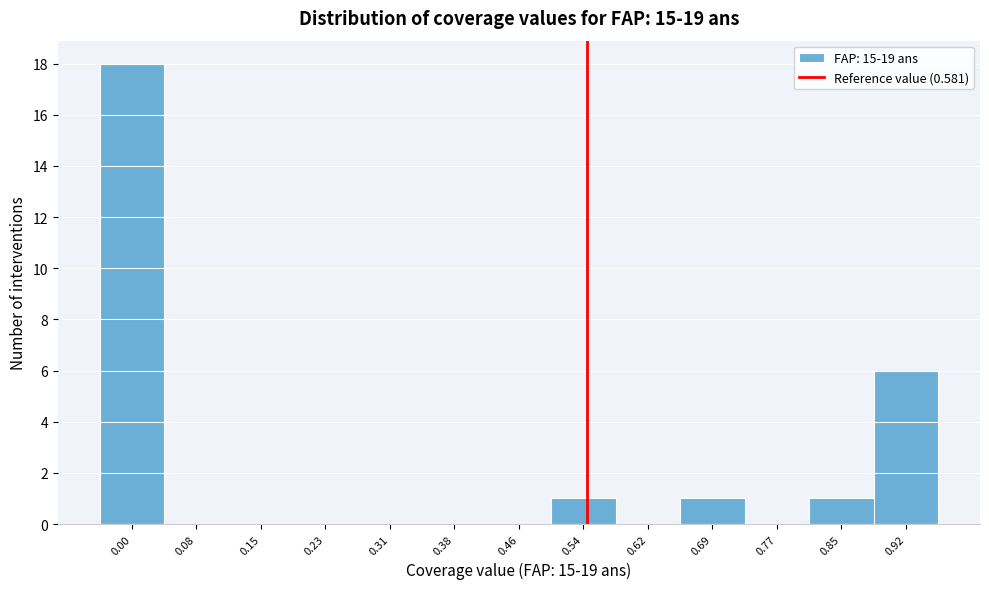

Reading left to right, what are all the values shown in this chart?

0.00=18	0.08=0	0.15=0	0.23=0	0.31=0	0.38=0	0.46=0	0.54=1	0.62=0	0.69=1	0.77=0	0.85=1	0.92=6